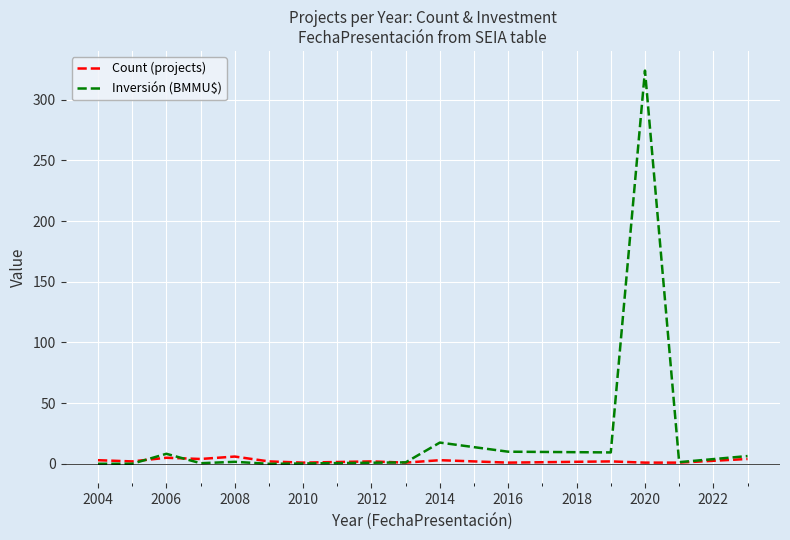

Which series has the widest spread of values?

Inversión (BMMU$)